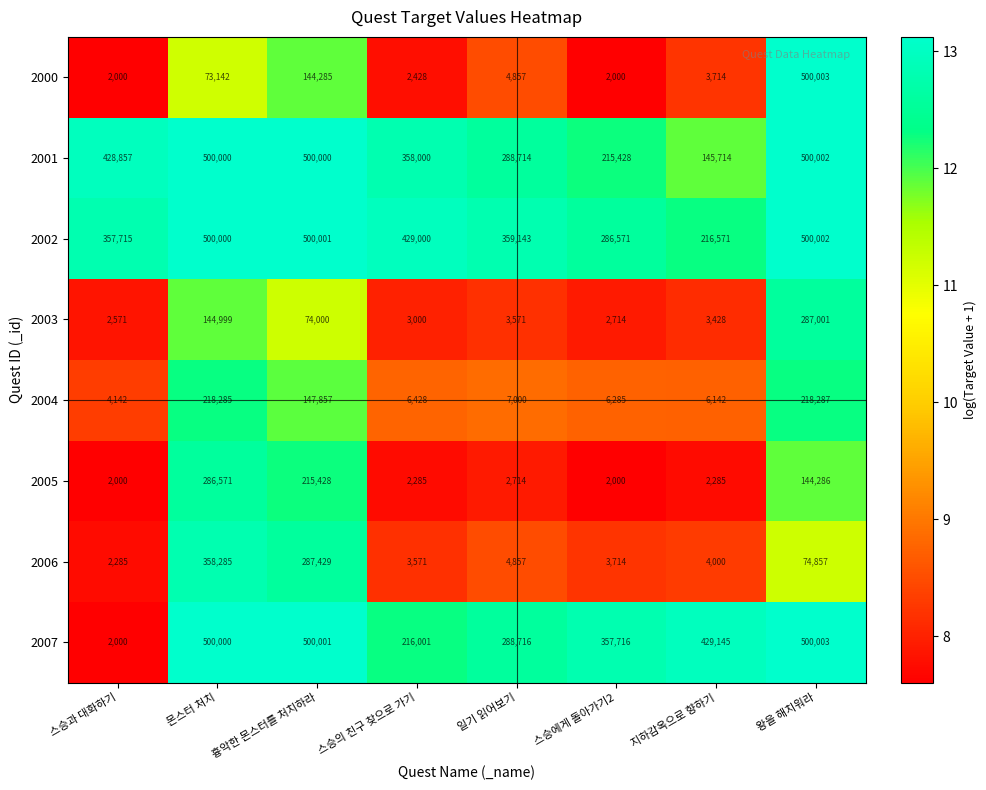

Which series has the largest total across all categories?

2002